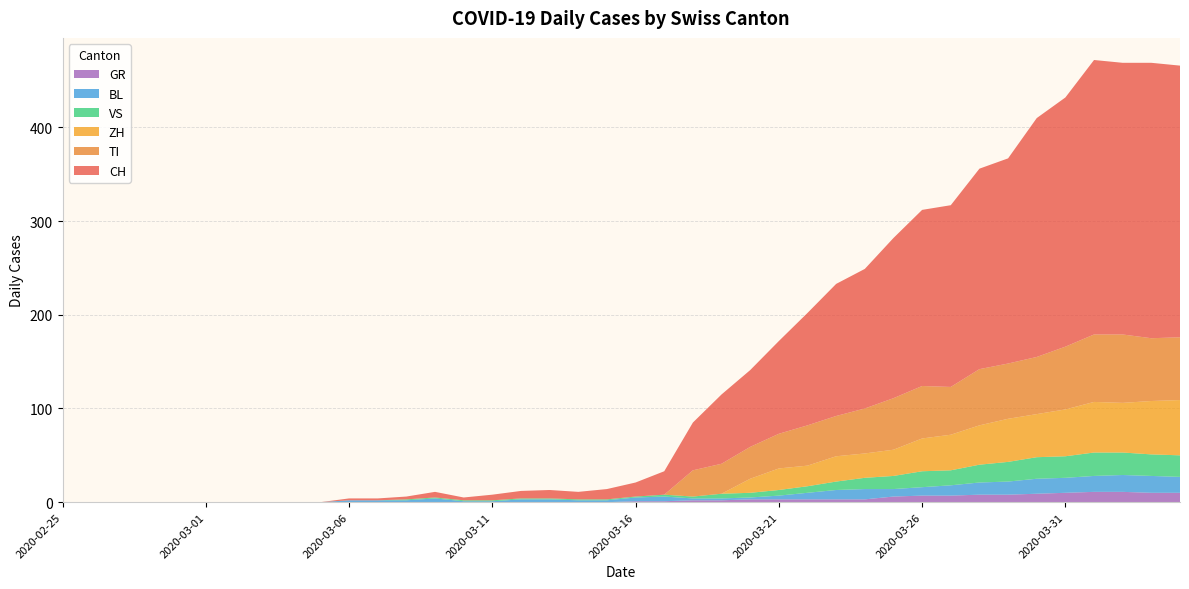

Reading left to right, transcribe all the data shown in this chart.

CH: 0	0	0	0	0	0	0	0	0	0	2	2	3	6	3	6	8	9	8	11	15	25	51	74	82	99	120	141	149	171	188	194	214	219	255	266	293	290	294	290
GR: 0	0	0	0	0	0	0	0	0	0	0	0	0	0	0	0	0	0	0	0	1	1	2	2	3	3	3	3	3	6	7	7	8	8	9	10	11	11	10	10
VS: 0	0	0	0	0	0	0	0	0	0	0	0	1	1	1	1	1	1	1	1	1	2	2	5	5	6	7	9	12	14	17	16	19	21	23	23	25	24	23	23
BL: 0	0	0	0	0	0	0	0	0	0	2	2	2	4	1	1	3	3	2	2	4	5	2	2	2	4	7	10	11	8	9	11	13	14	16	16	17	18	18	17
TI: 0	0	0	0	0	0	0	0	0	0	0	0	0	0	0	0	0	0	0	0	0	0	28	32	34	37	43	43	48	55	56	51	60	59	61	67	72	73	67	67
ZH: 0	0	0	0	0	0	0	0	0	0	0	0	0	0	0	0	0	0	0	0	0	0	0	0	15	23	22	27	26	28	35	38	42	46	46	50	54	53	57	59